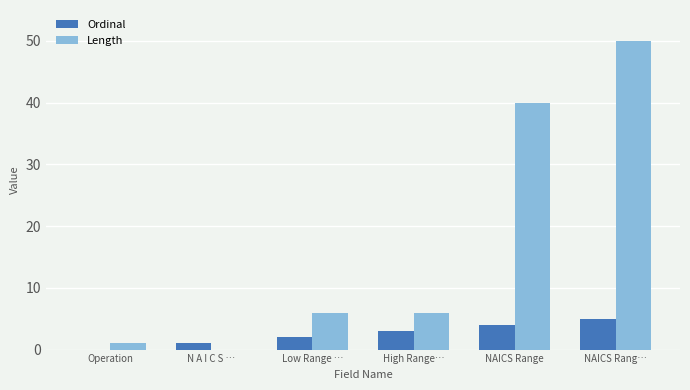

At which category is the sum across all series the highest?

NAICS Rang…